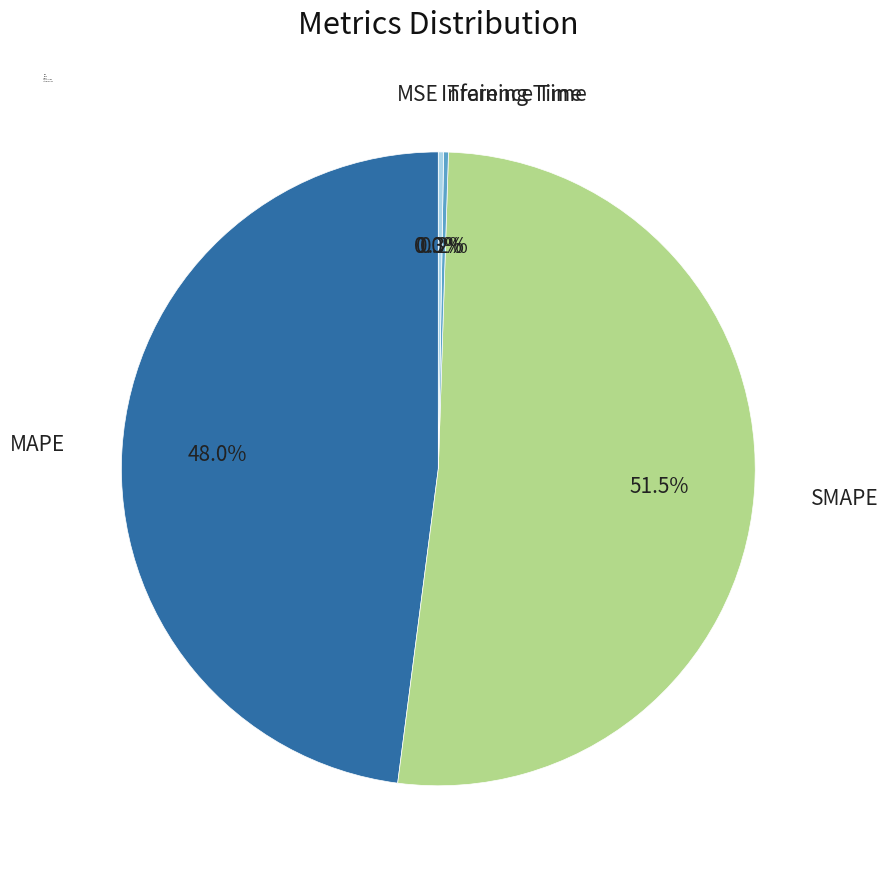

What percentage is NOT represented by SMAPE?

48.5%